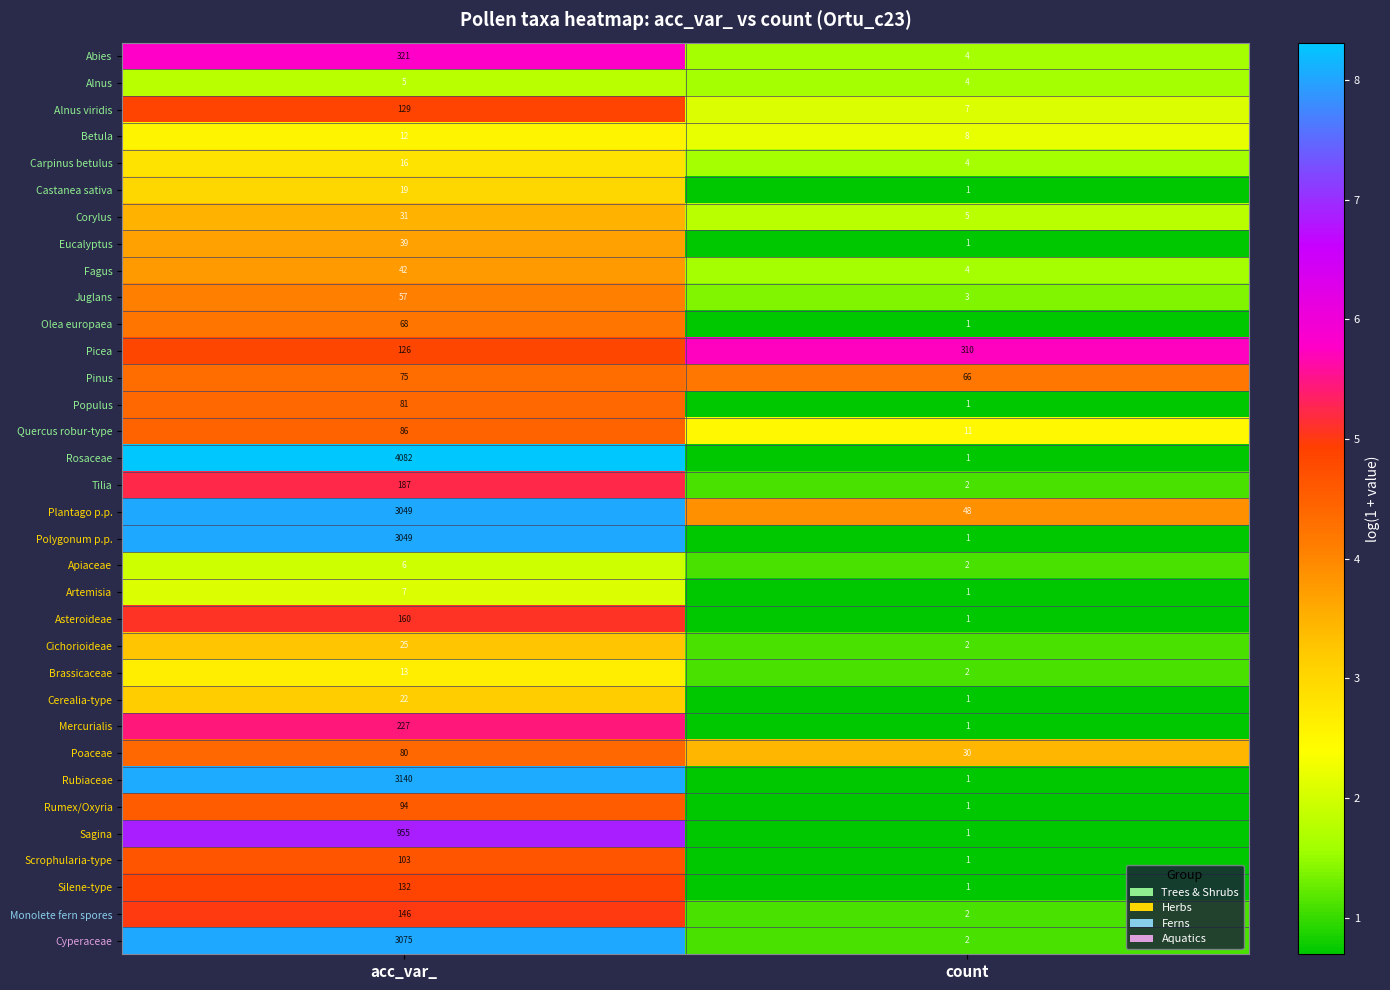

Which label corresponds to the largest value in the chart?

acc_var_